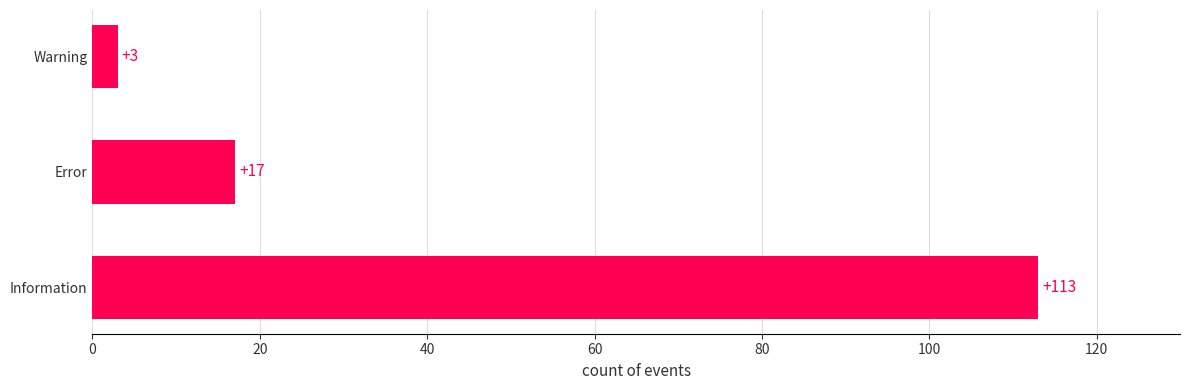

Which category has the lowest value across all series?

Warning